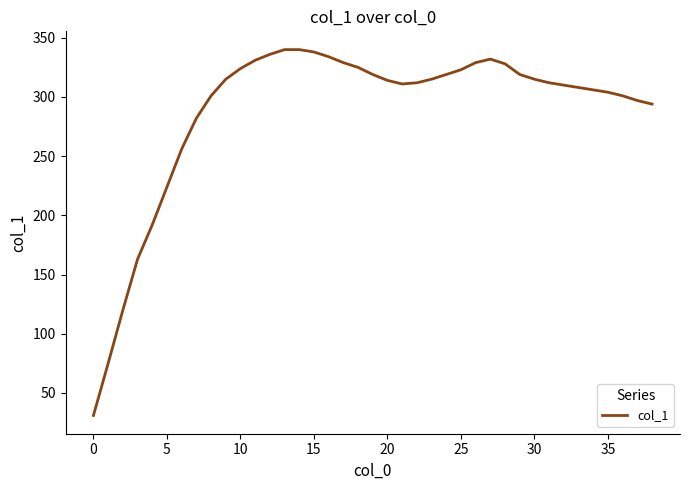

What is the smallest value displayed?

31